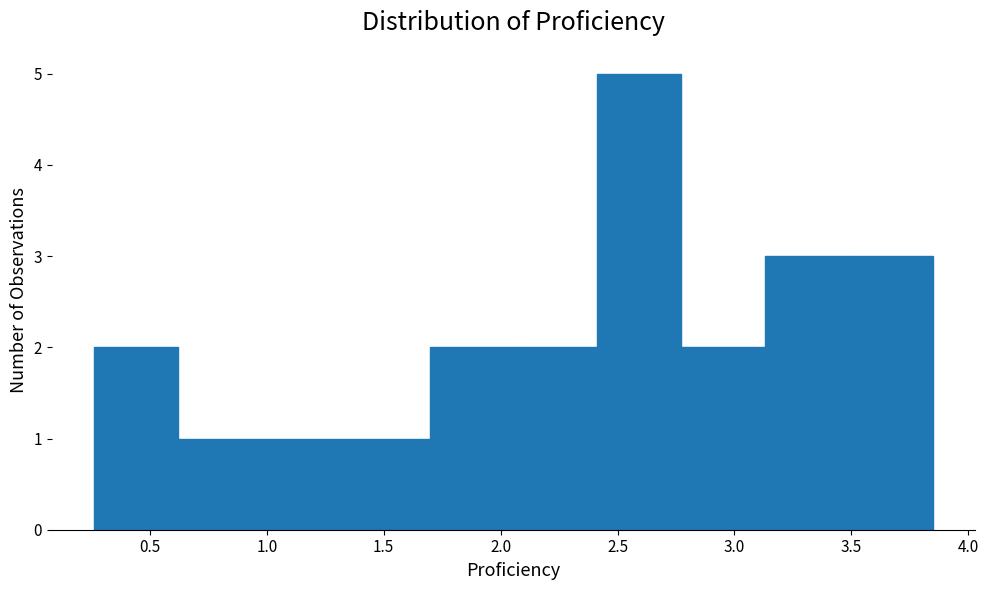

Reading left to right, transcribe this chart: for each bar, give the range it covers on the x-axis and its height. Neither the bar edges nor the heights are printed on the chart, so give them approximately, as read against the axes.

0.25 to 0.60: 2
0.60 to 1.00: 1
1.00 to 1.35: 1
1.35 to 1.70: 1
1.70 to 2.05: 2
2.05 to 2.40: 2
2.40 to 2.75: 5
2.75 to 3.15: 2
3.15 to 3.50: 3
3.50 to 3.85: 3